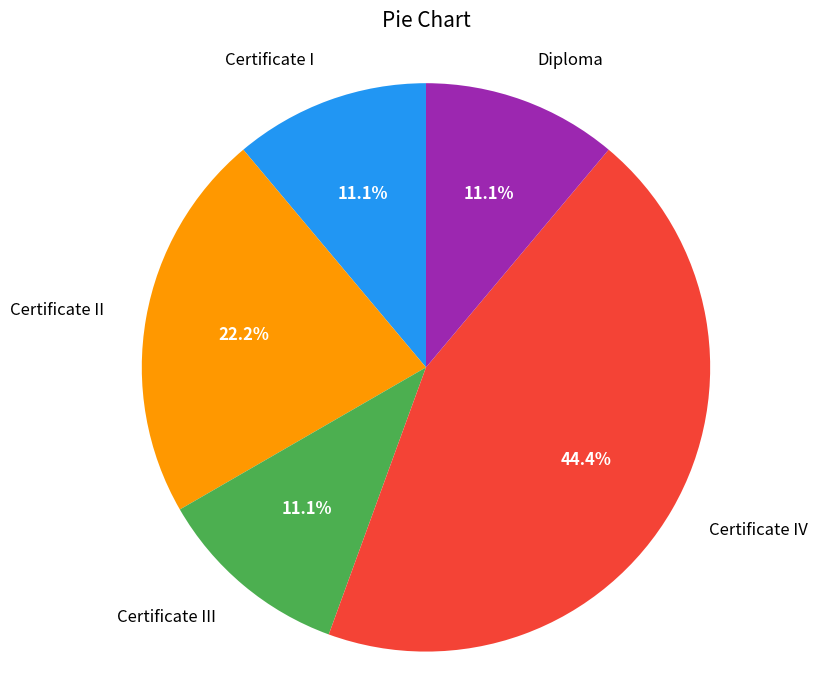

Which has a higher value, Certificate IV or Diploma?

Certificate IV